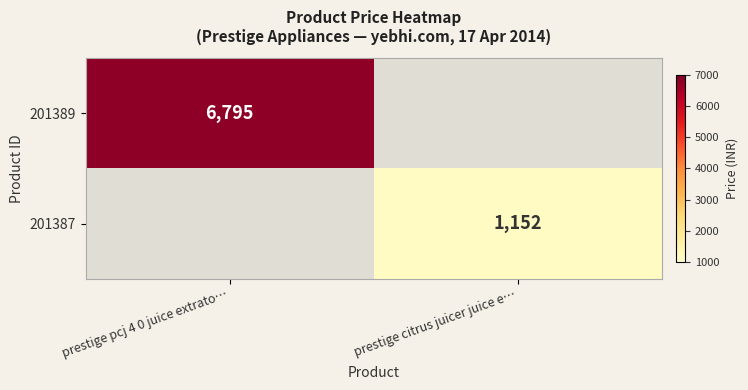

The 201389 series shows 3969 at prestige pcj 4 0 juice extrato…. True or false?

False